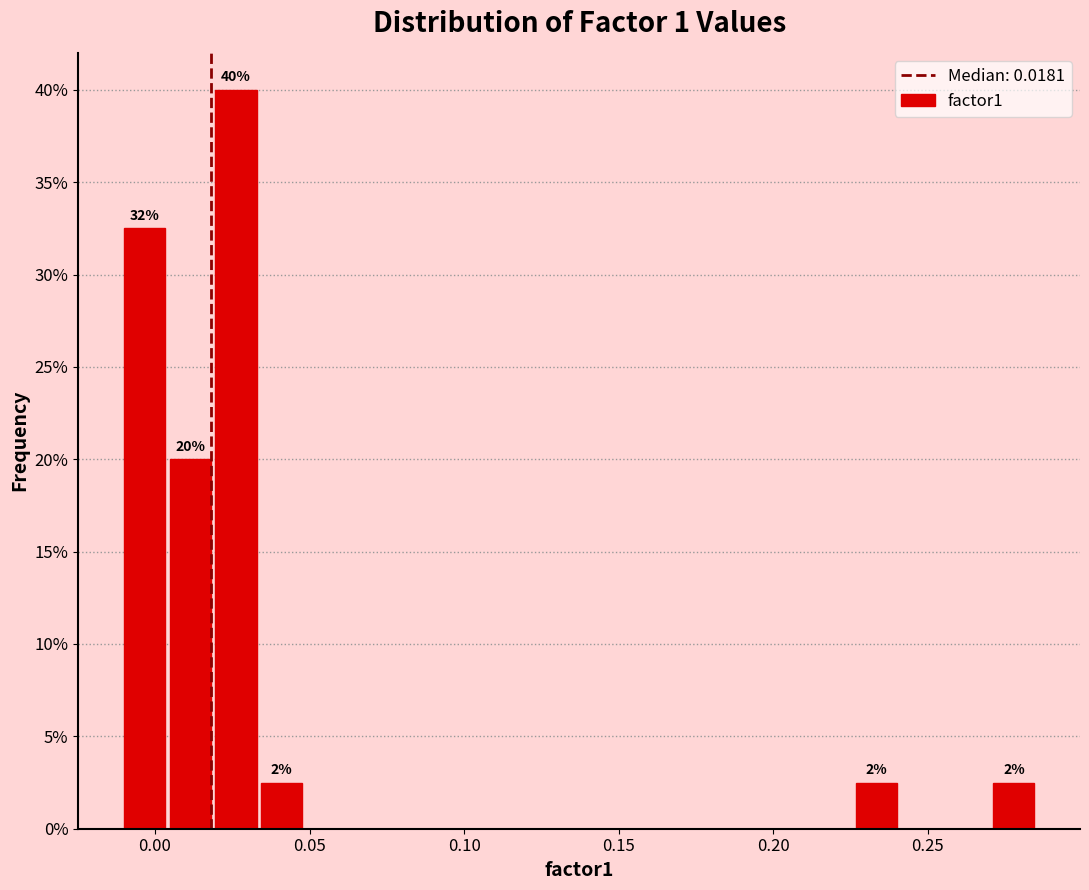

Around what value on the x-axis is the tallest bar? Give the approximate position of its centre, as read against the axis.

0.025